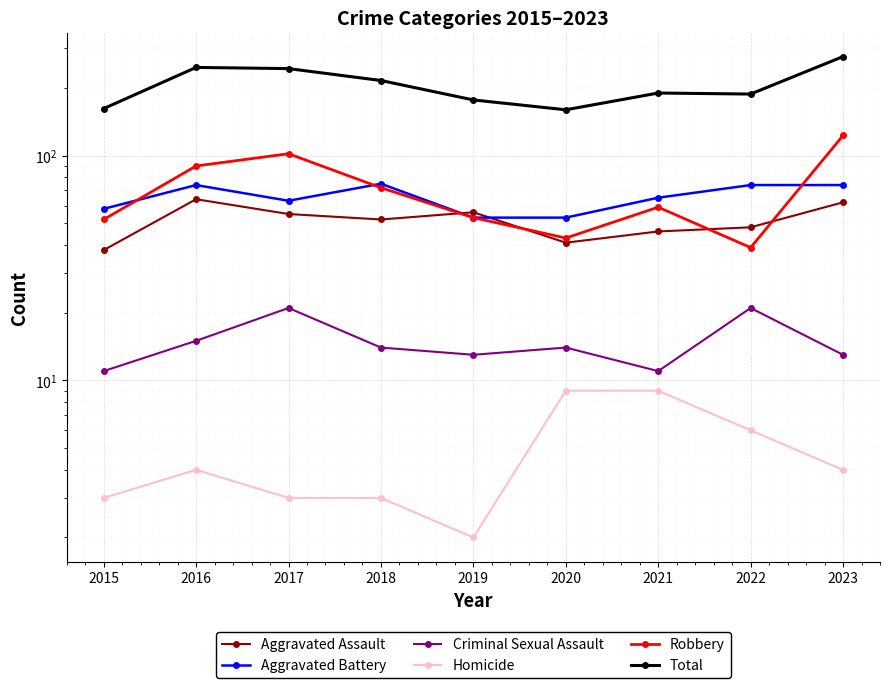

How many Criminal Sexual Assault values are between 13 and 15?

5